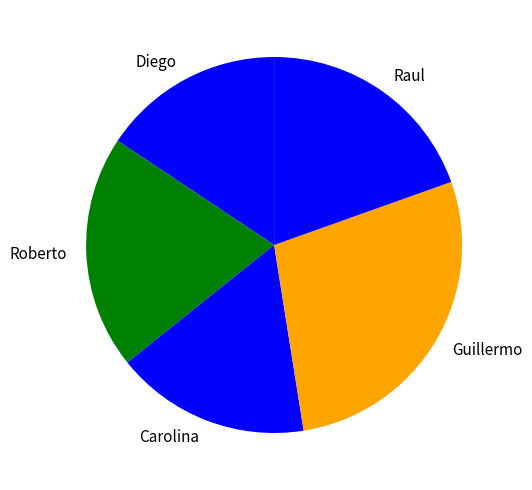

What is the ratio of the value at Raul to the value at Guillermo?

0.7